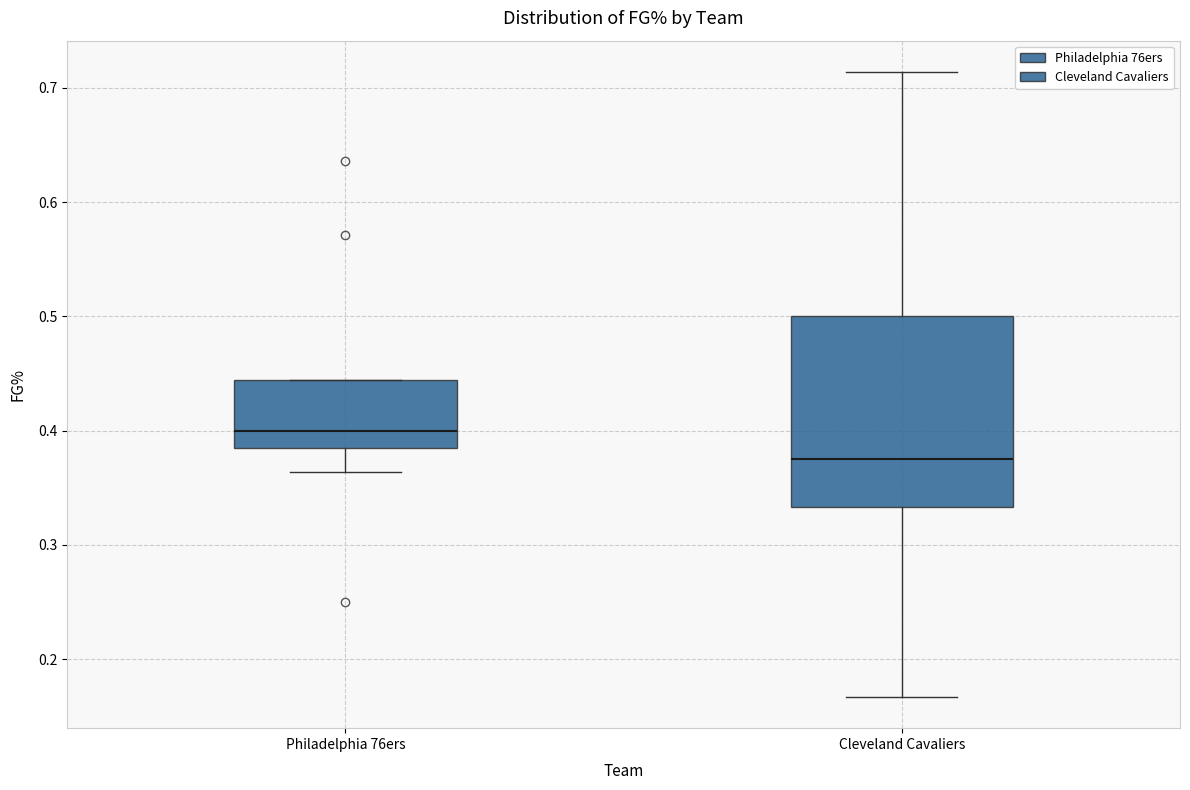

Reading left to right, read every box against the y-axis: the position of its median line, the range the box covers, and the ends of its whiskers. The values are not printed on the chart, so give them approximately, as read against the axis.

Philadelphia 76ers: median 0.40, box 0.39 to 0.44, whiskers 0.36 to 0.44
Cleveland Cavaliers: median 0.38, box 0.33 to 0.50, whiskers 0.17 to 0.71